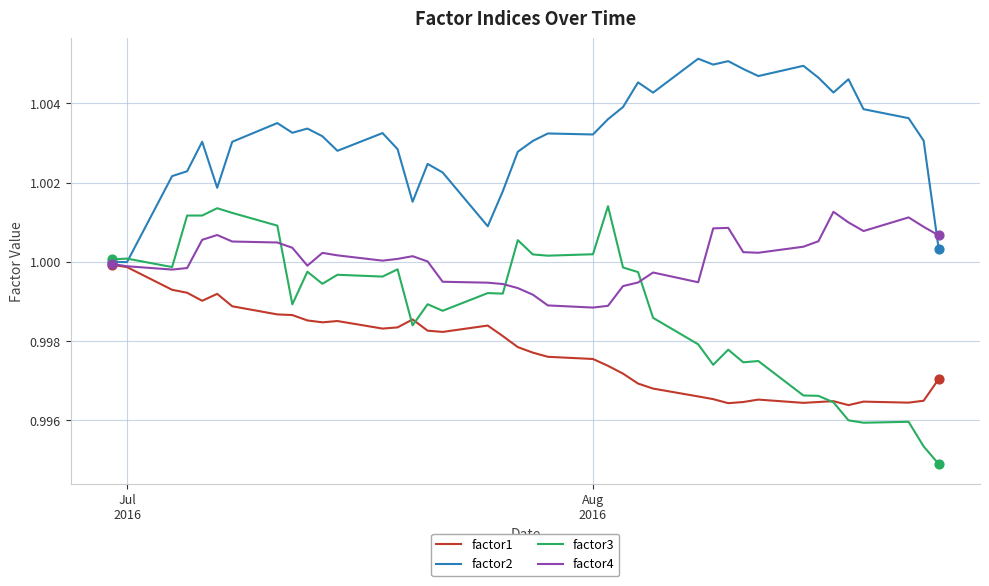

List the series in order of their overall mean, lowest first.

factor1, factor3, factor4, factor2